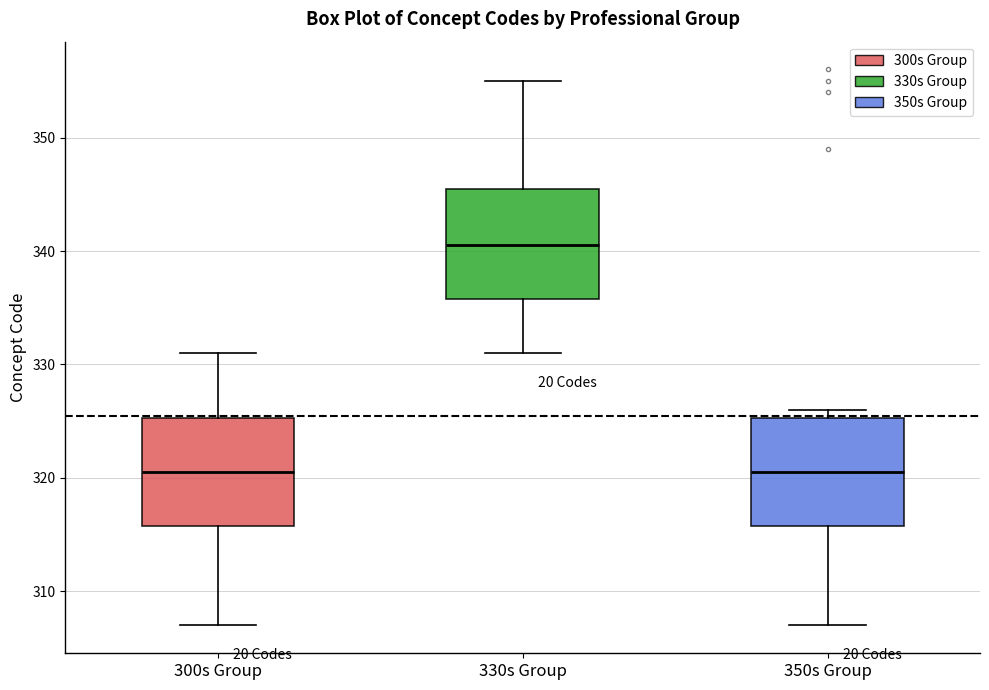

Where does the lower whisker of the box for 300s Group end on the y-axis? The values are not printed on the chart, so give them approximately, as read against the axis.

307